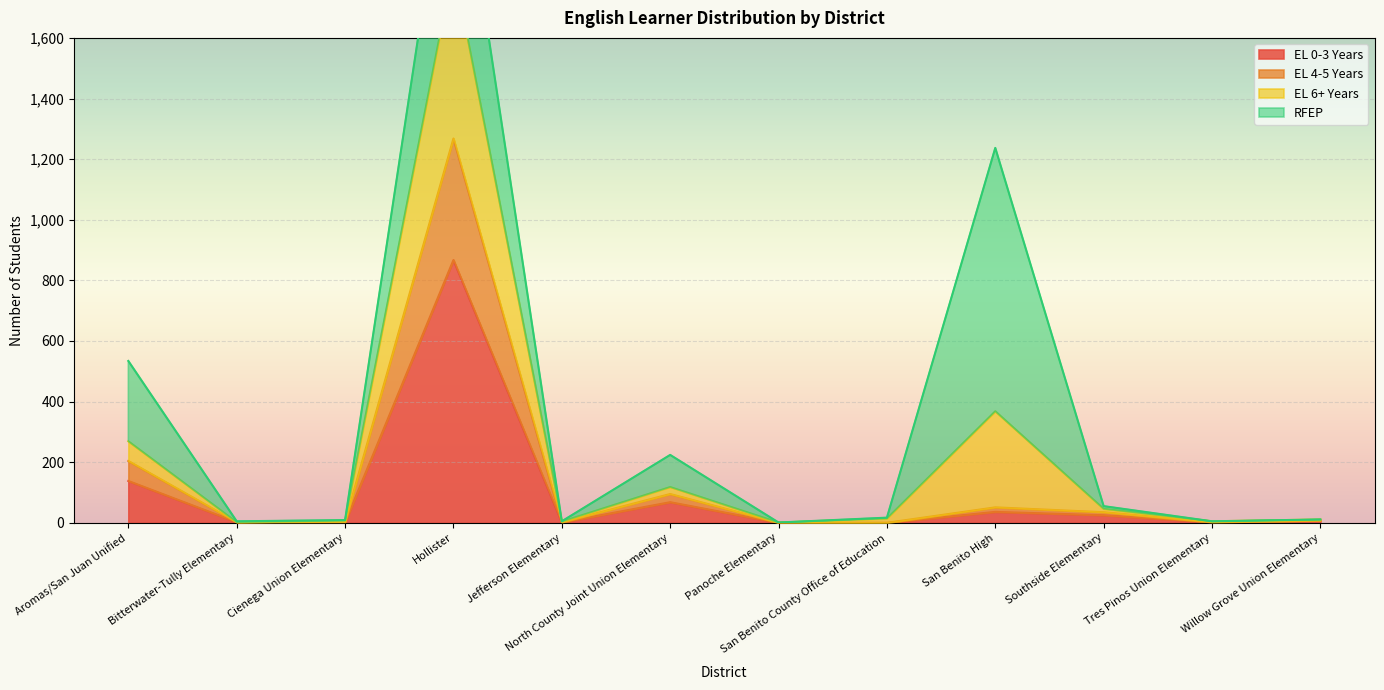

At which category does EL 4-5 Years reach its first local valley?

Bitterwater-Tully Elementary